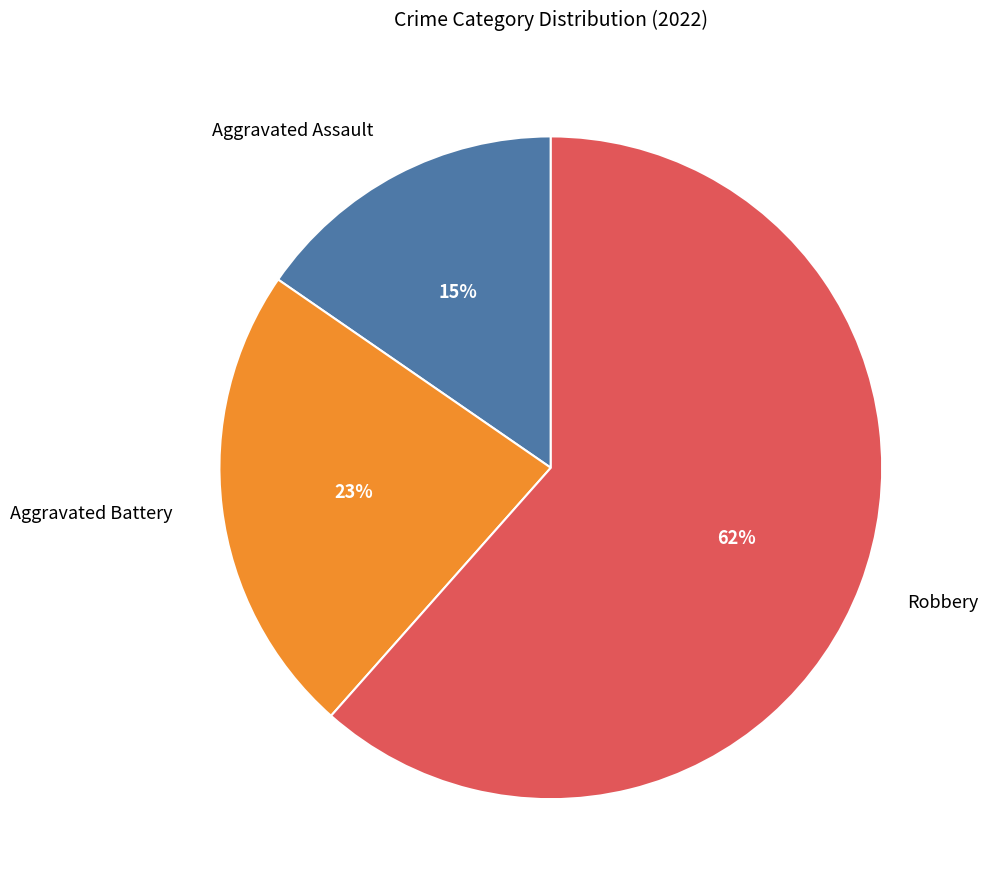

Does Robbery represent more than half of the total?

Yes